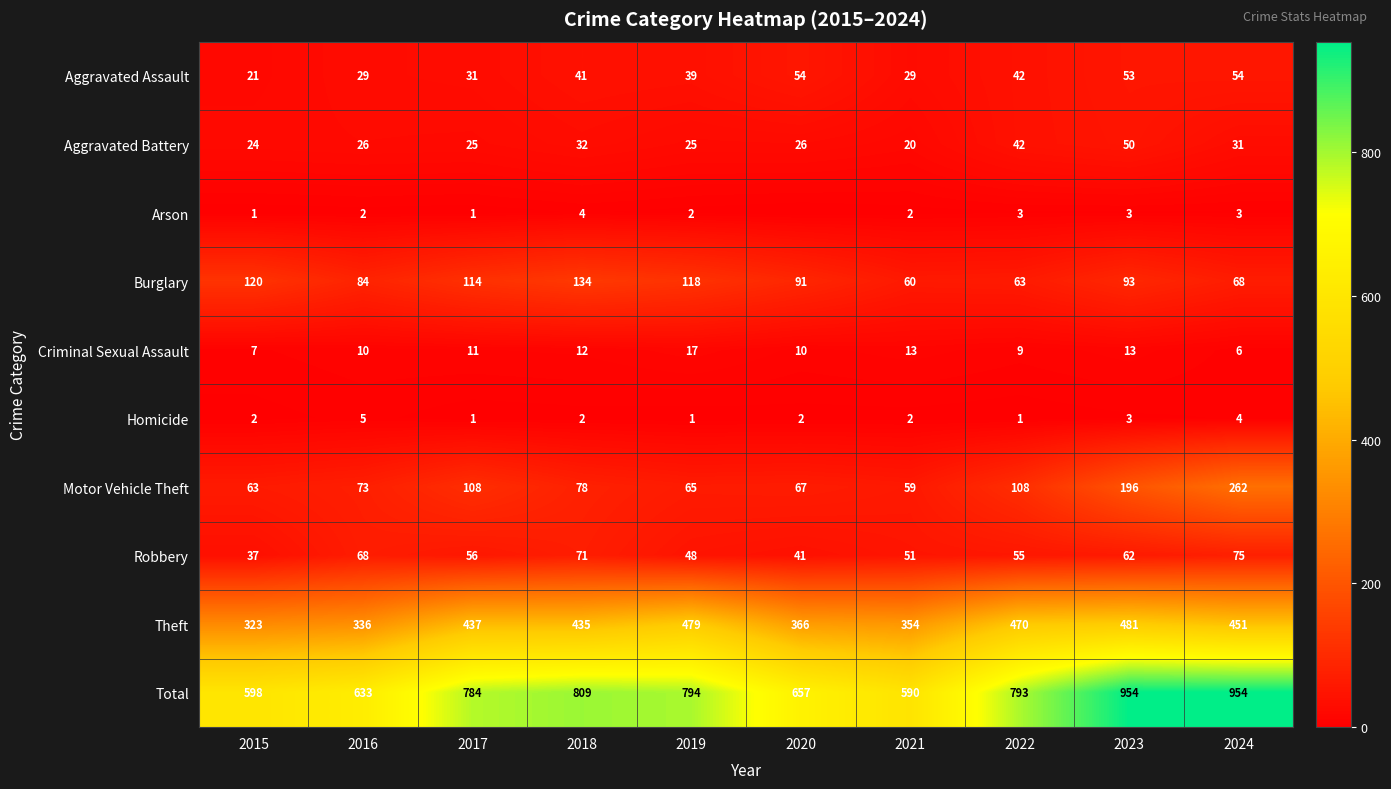

How many values in the Burglary series are below 93?

5